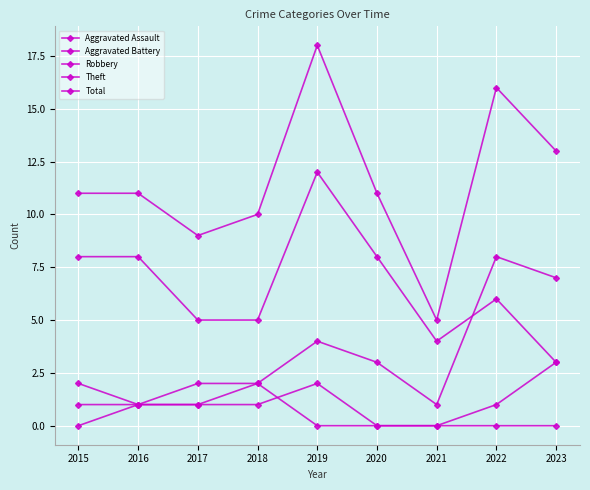

Does the chart have visible grid lines?

Yes